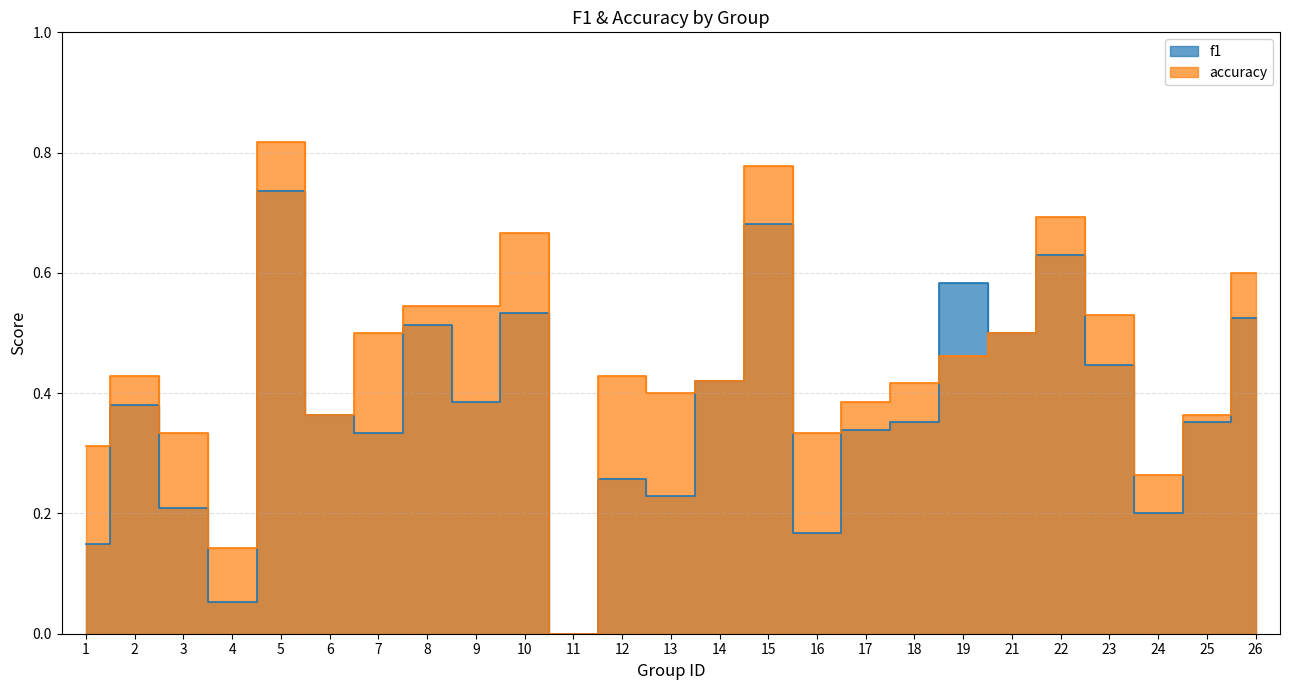

Is it true that accuracy equals 0.6 at 26?

True